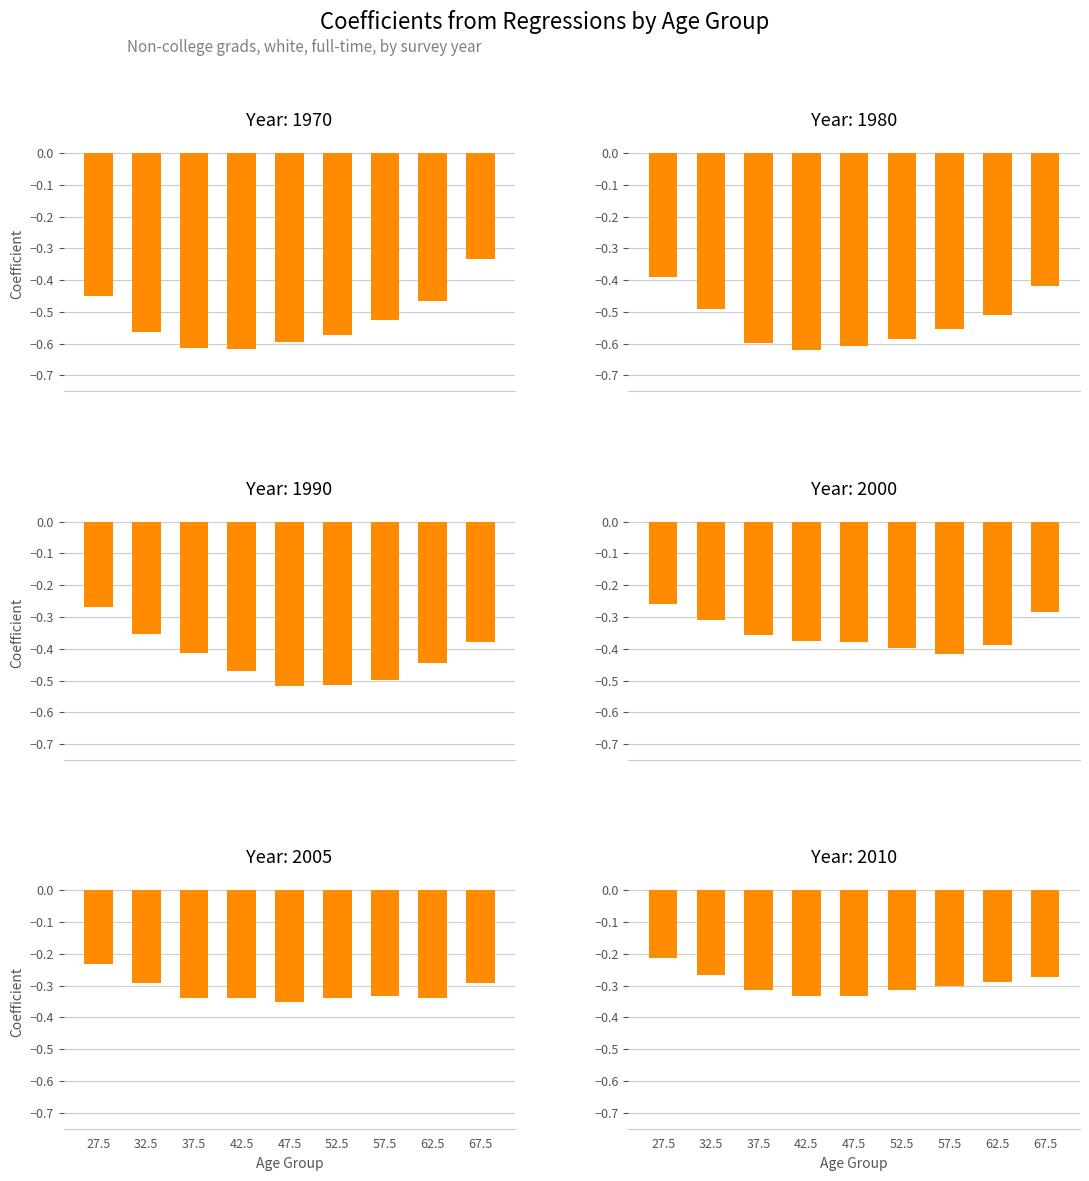

Where is 1990 nearest to the value 0?

27.5